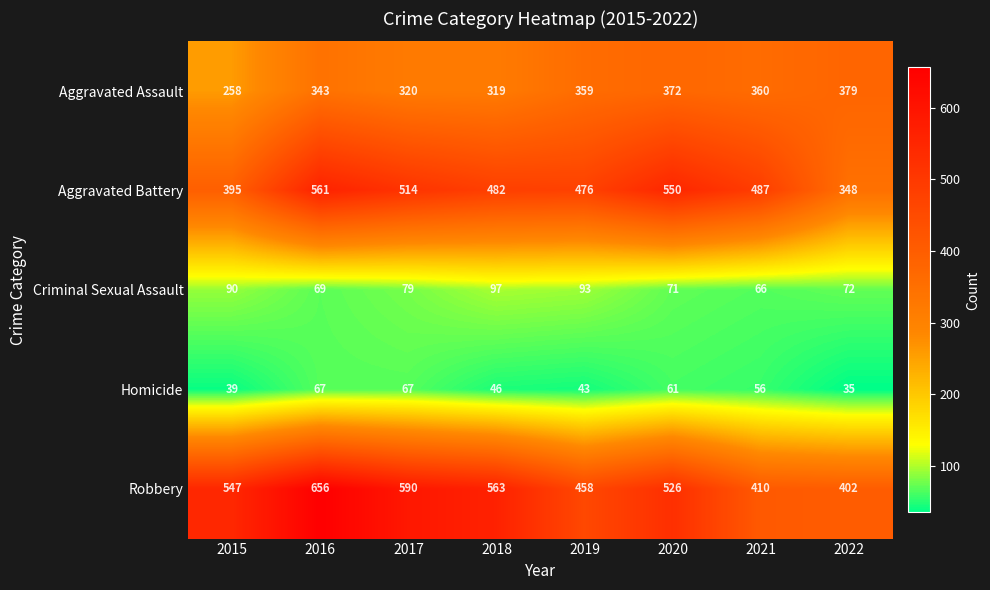

Which series changed the most between 2019 and 2021?

Robbery